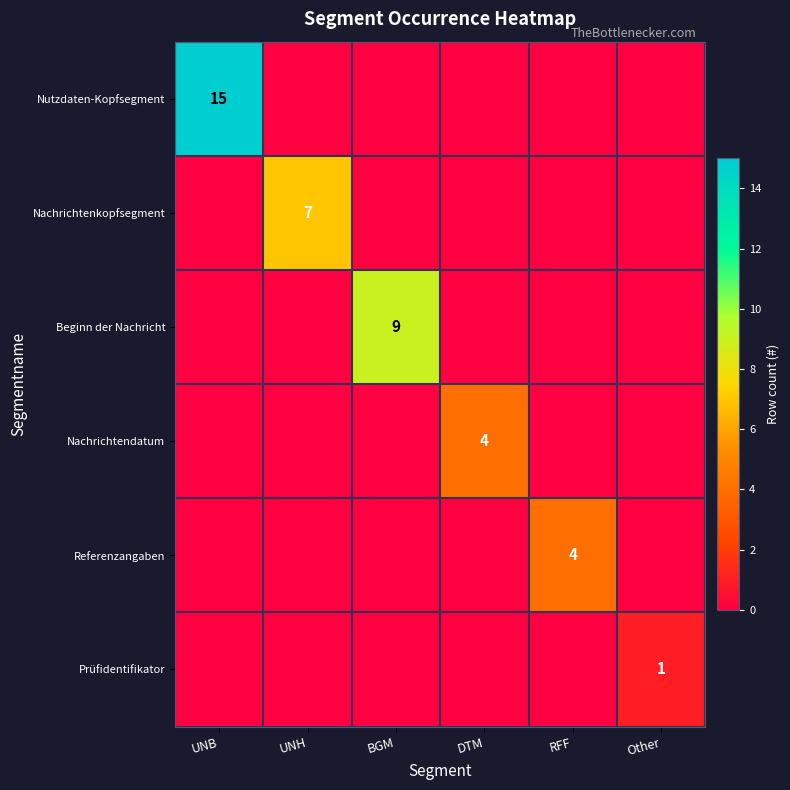

What is the total value across all series at Other?

1